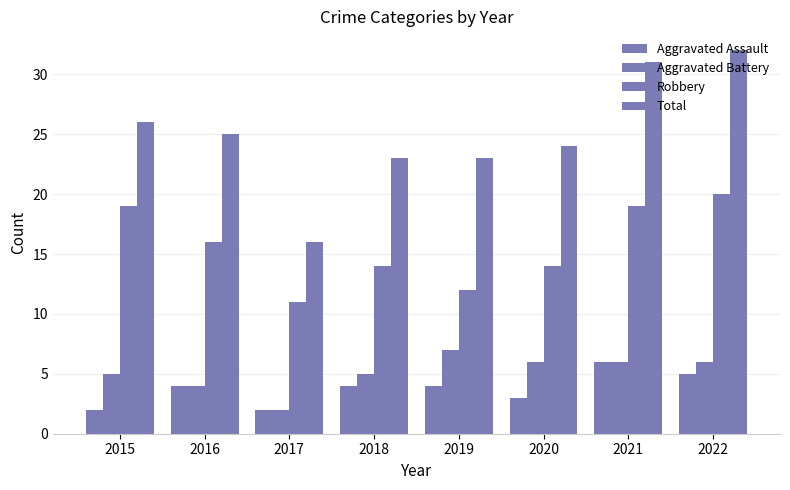

Does the chart contain stacked bars?

No